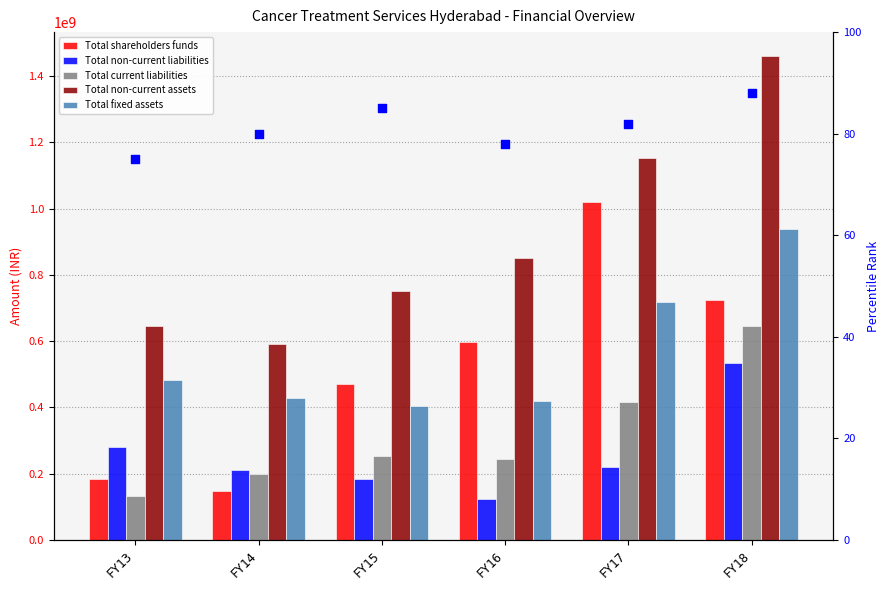

At how many categories does at least one series exceed 816202251?

3